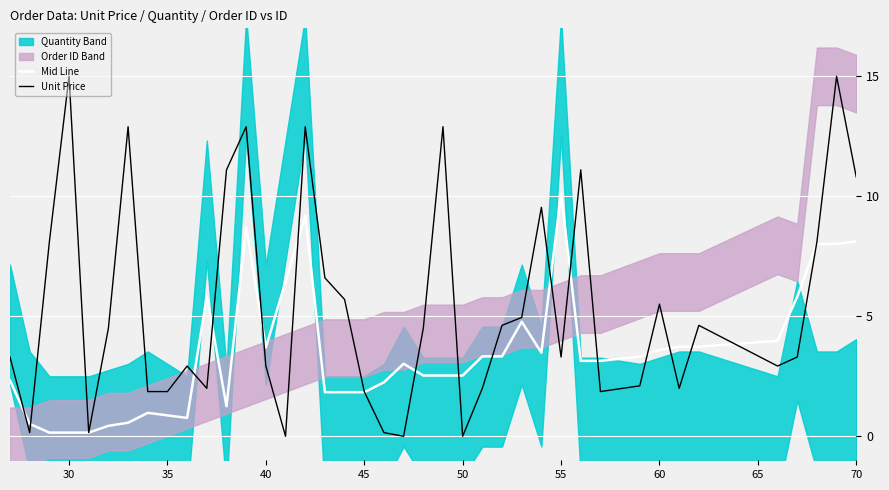

The value of Unit Price at 70 is 10.8. True or false?

True